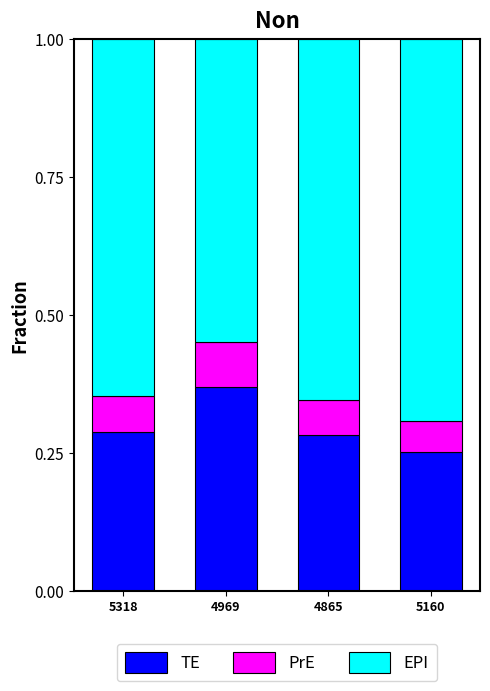

At which label does TE reach its peak?

4969